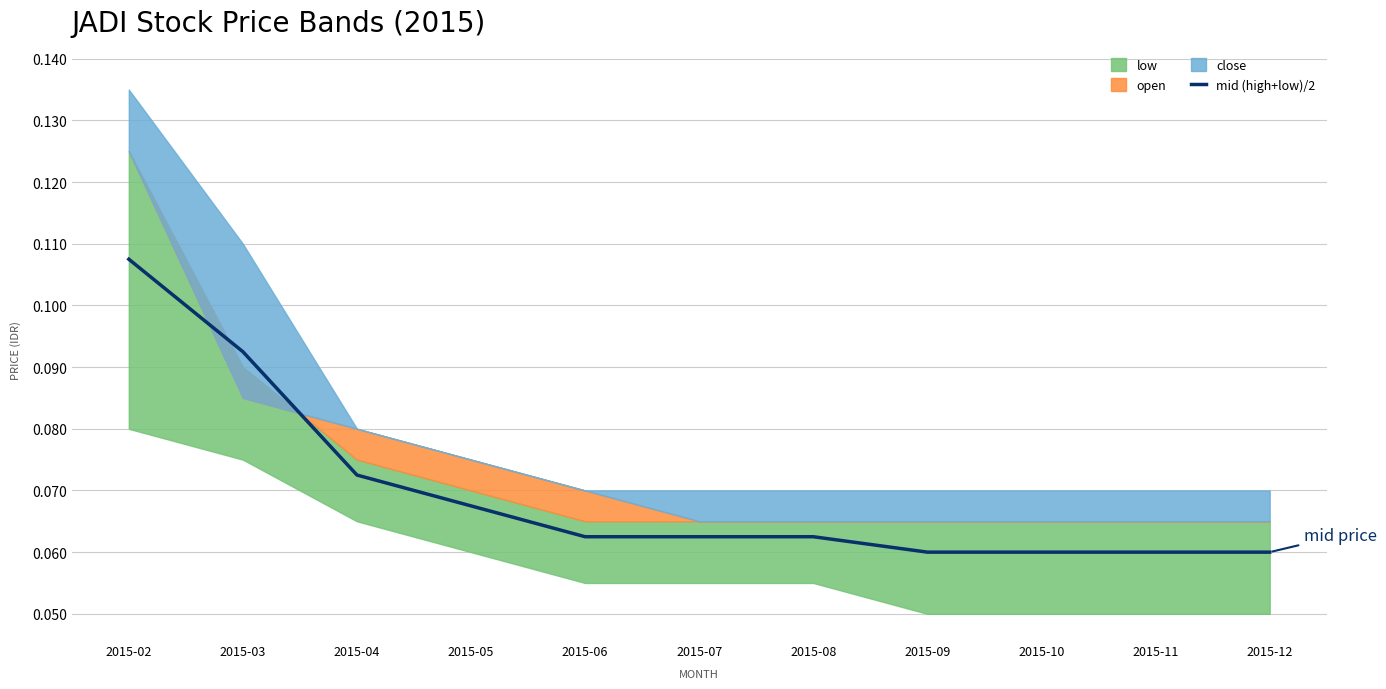

At which label does mid (high+low)/2 reach its peak?

2015-02